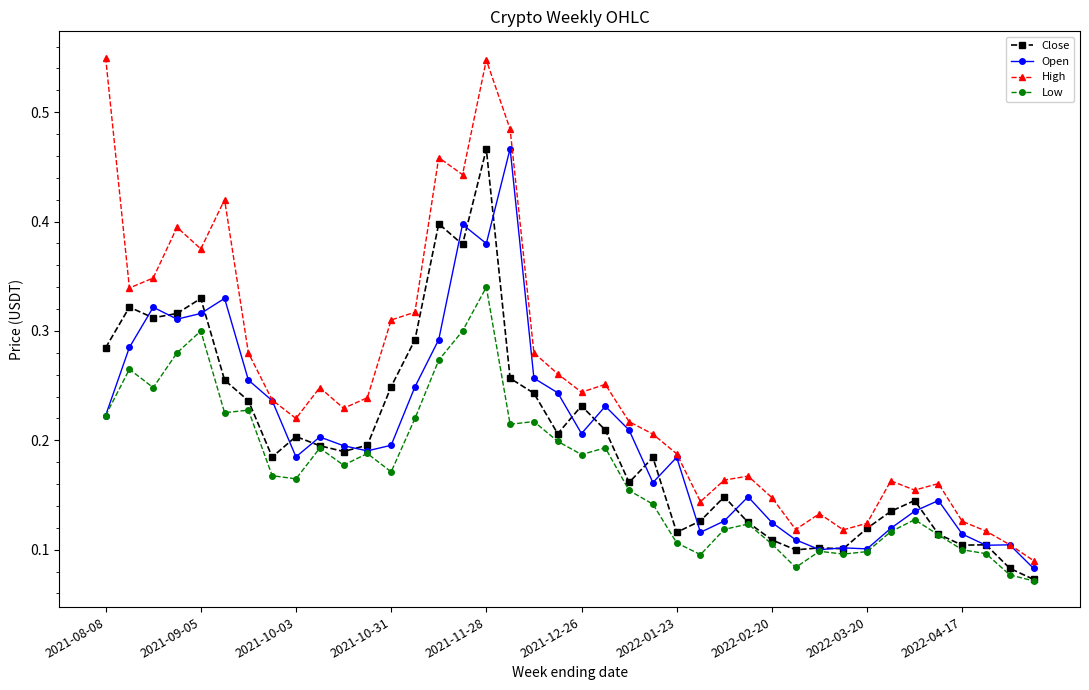

Which series has the largest range (max minus min)?

High